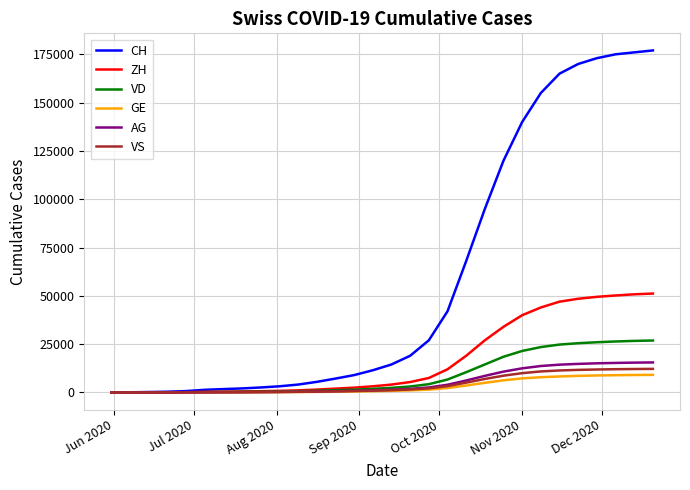

How many lines are shown in the chart?

6